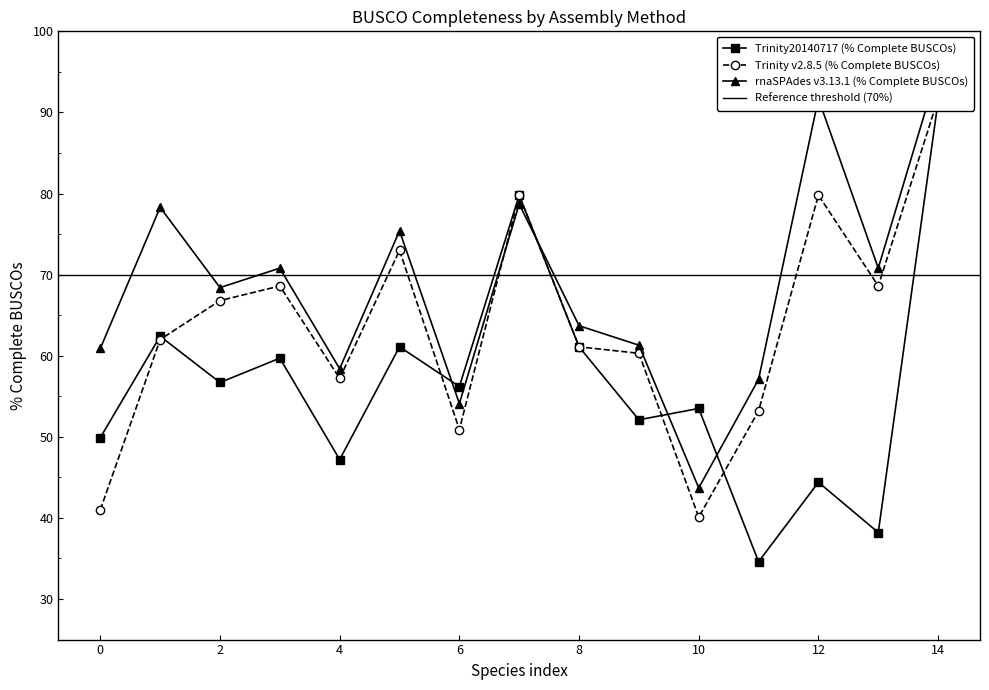

Does the chart have visible grid lines?

No